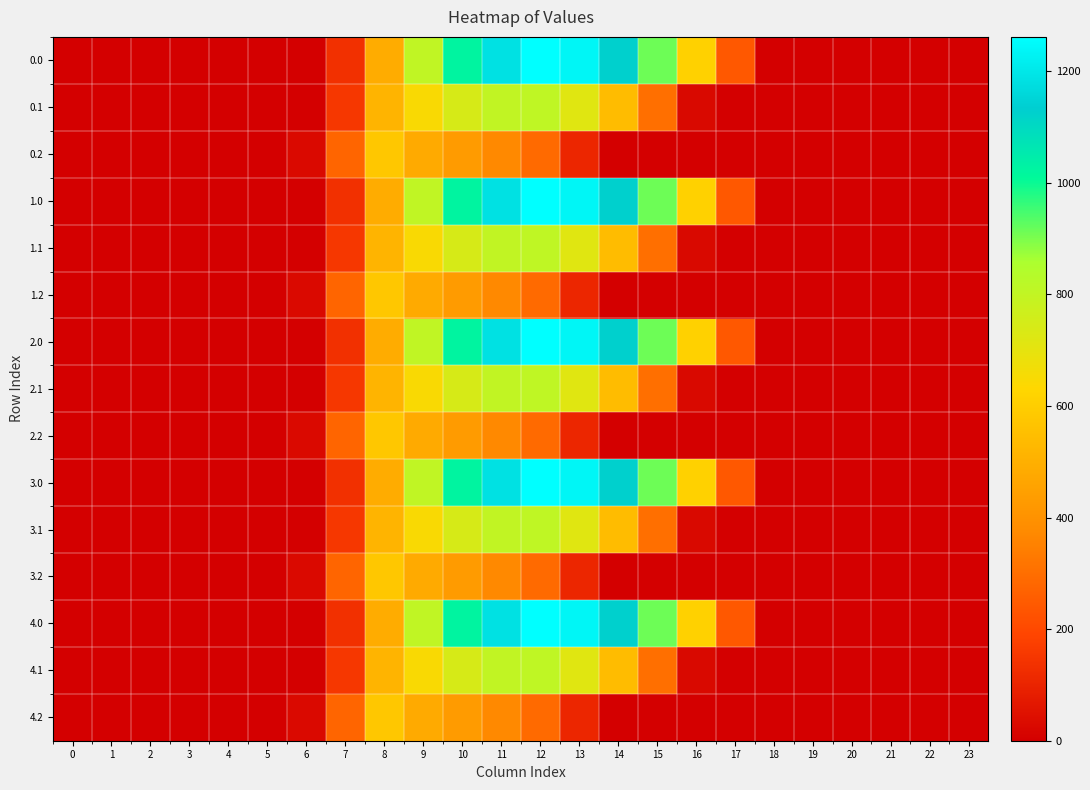

What is the maximum value shown in the chart?

1261.6